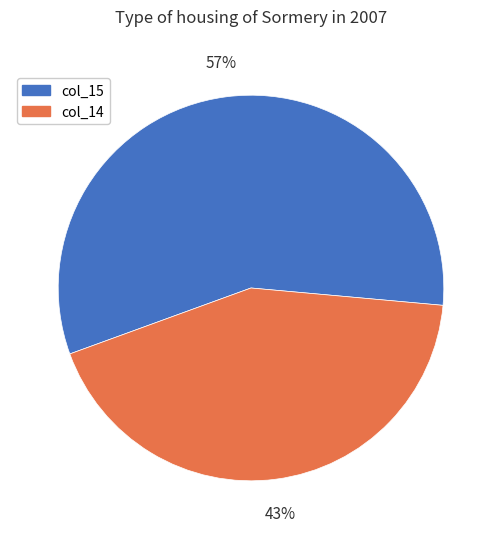

Which slice is the smallest?

col_14